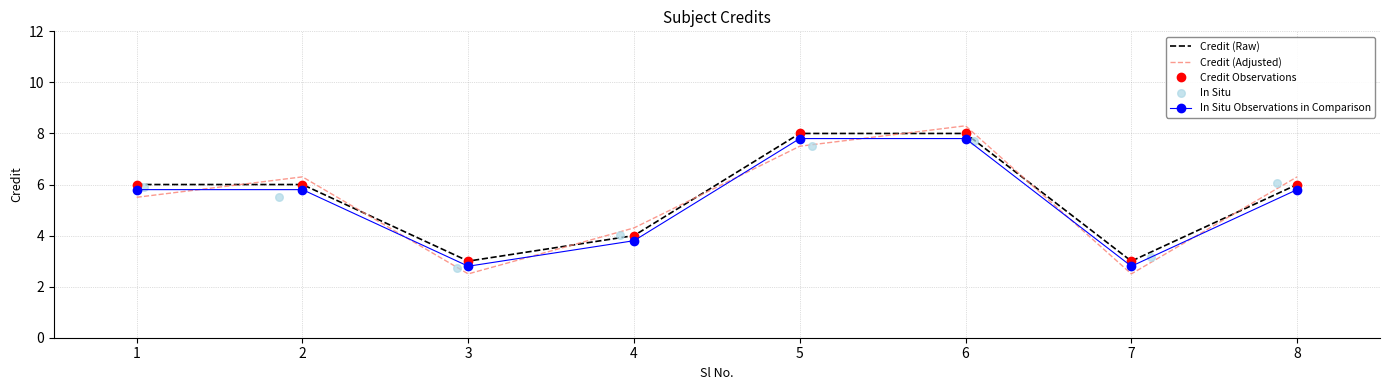

What are all the series names shown in the legend?

Credit (Raw), Credit (Adjusted), Credit Observations, In Situ Observations in Comparison, In Situ